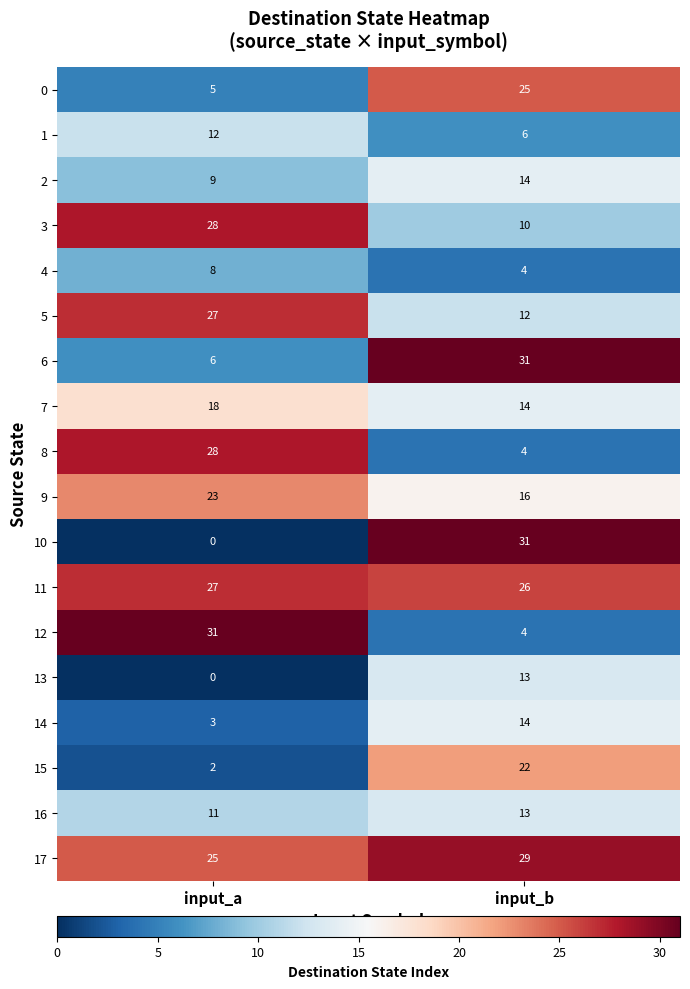

What is the difference between the highest and lowest values at input_b?

27